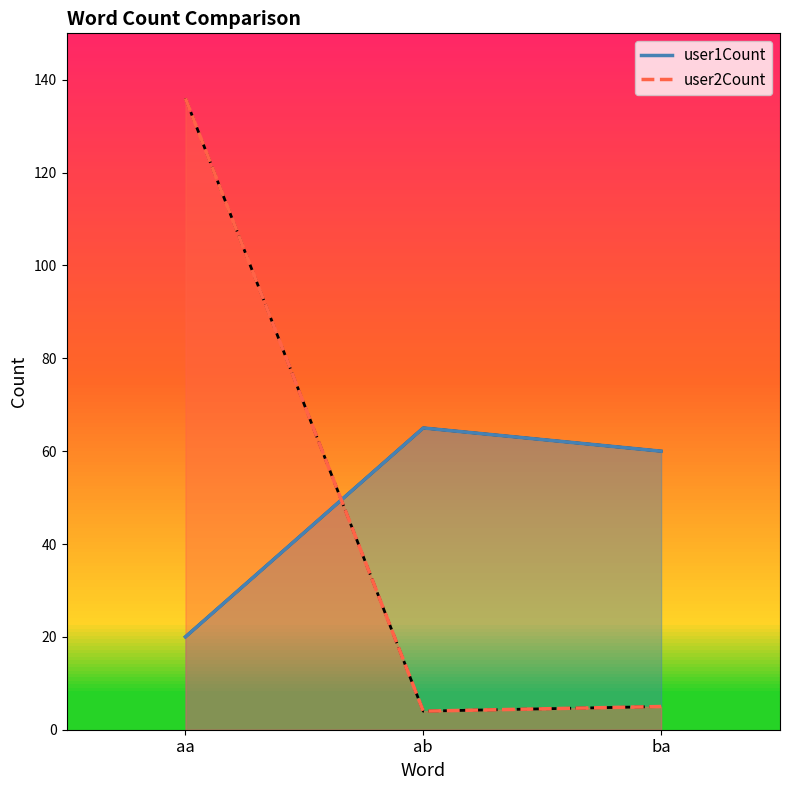

At how many categories does at least one series exceed 24?

3